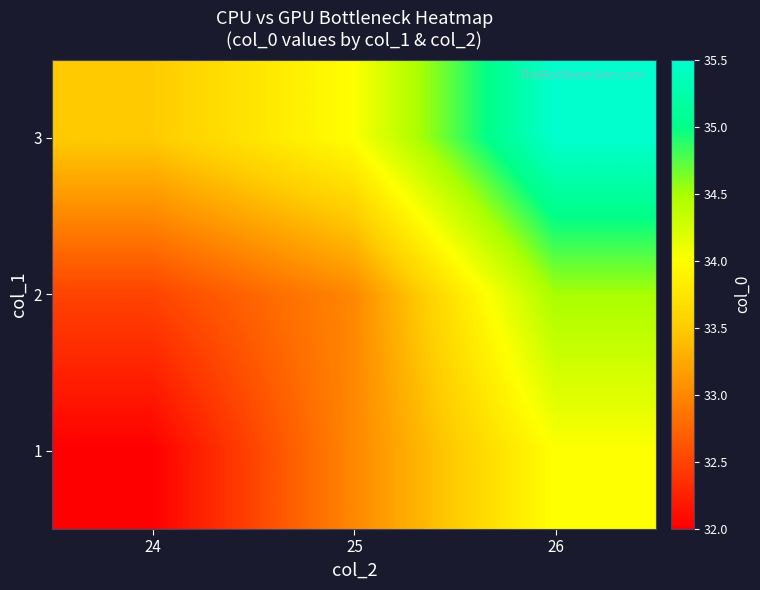

Reading left to right, what are all the values shown in this chart?

1: 24=32.0	25=33.0	26=34.0
2: 24=32.5	25=33.0	26=34.5
3: 24=33.5	25=34.0	26=35.5